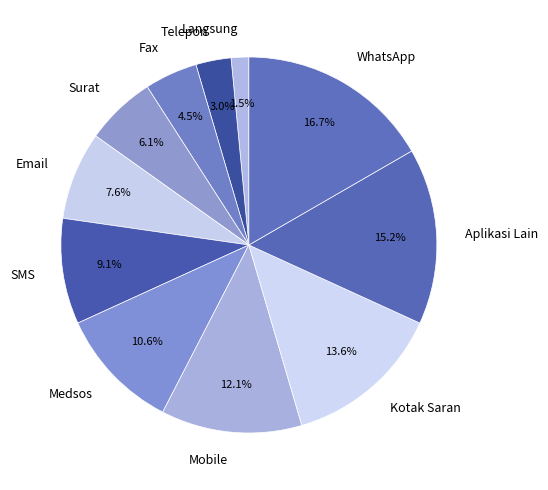

How much of the chart is everything except Kotak Saran?

86.4%